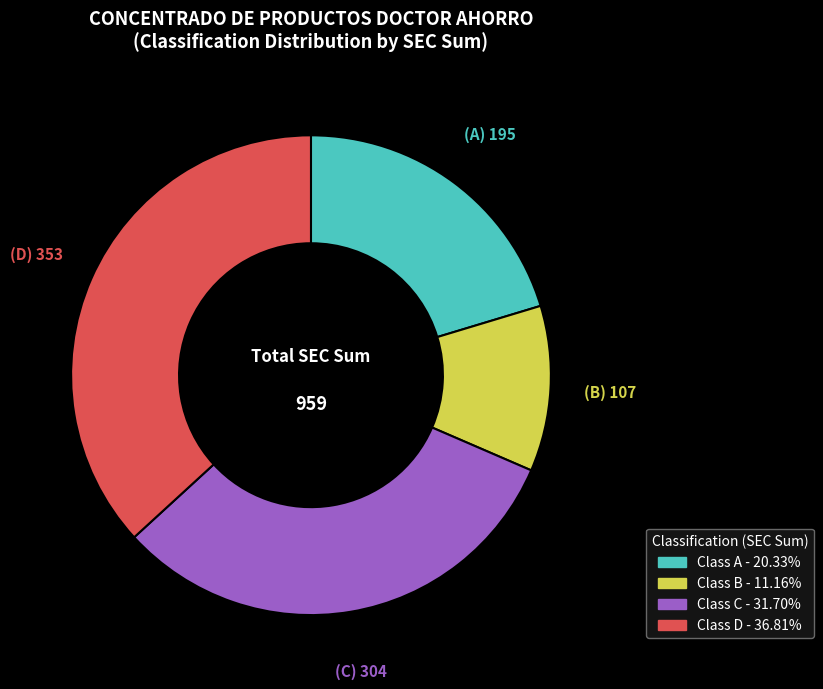

Is there a majority slice in this chart?

No